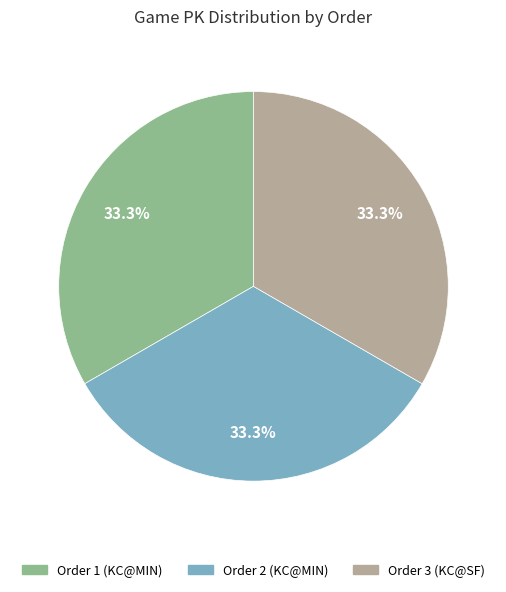

How many slices are in this pie chart?

3